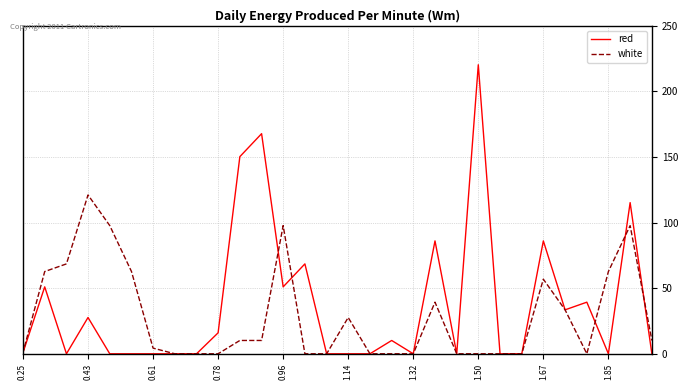

At how many categories does at least one series exceed 187?

1